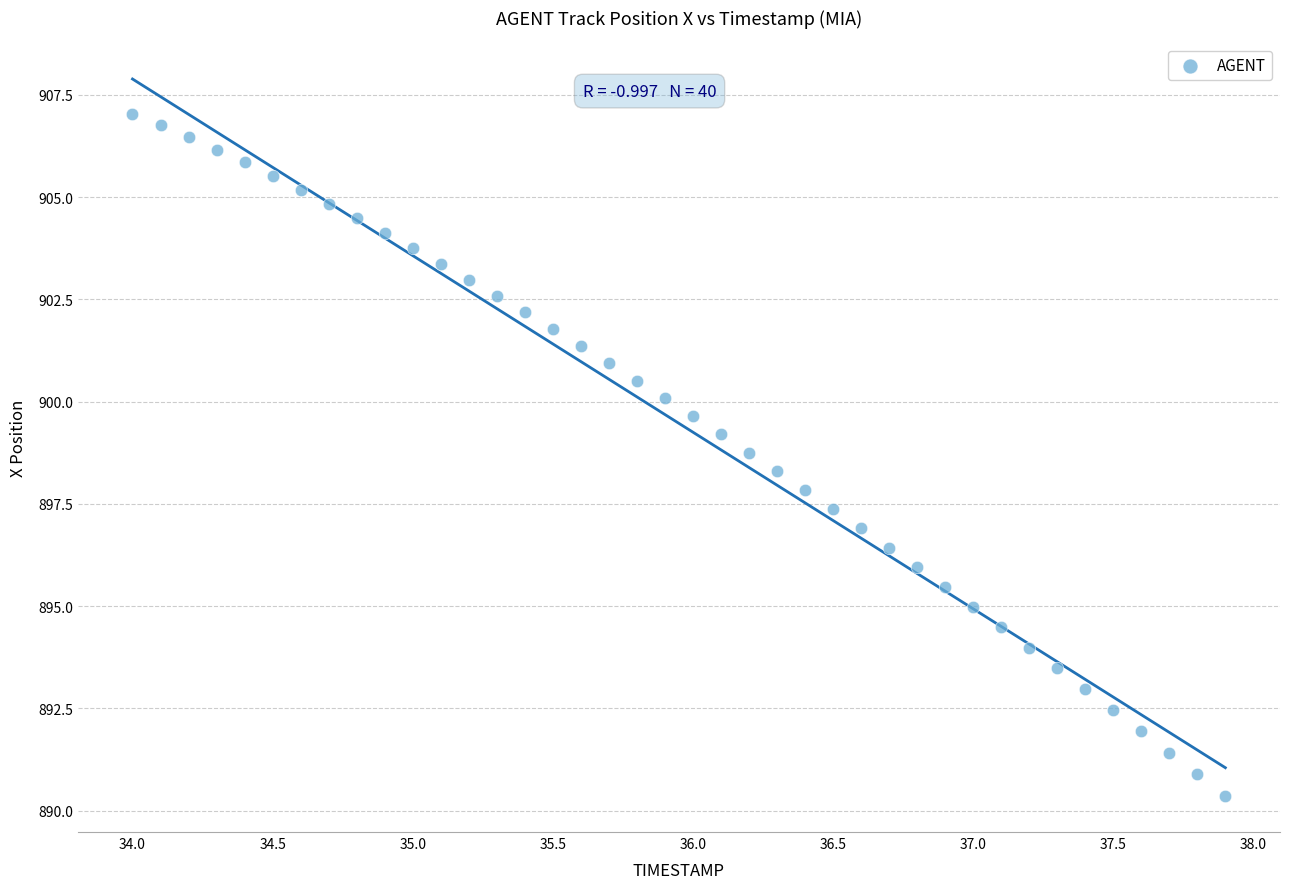

What is the range of X values (max minus min)?

3.9